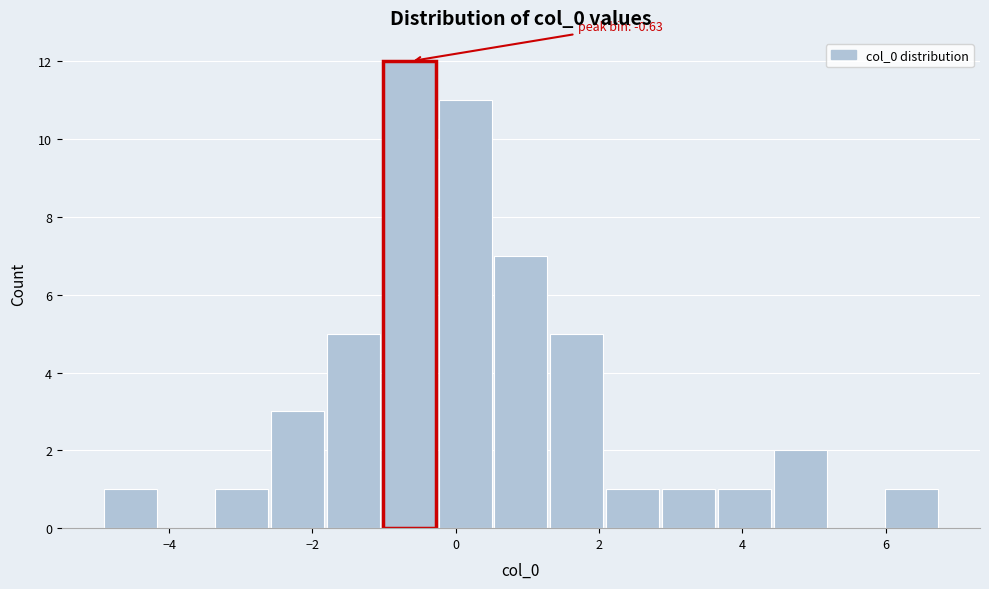

Around what value on the x-axis is the tallest bar? Give the approximate position of its centre, as read against the axis.

-0.6